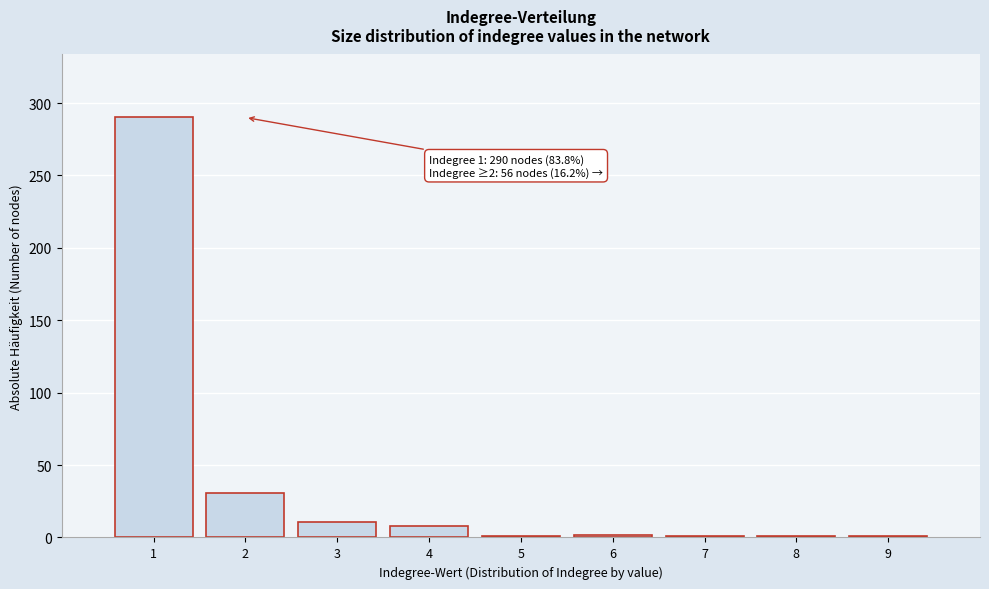

Over which range of the x-axis is the bar tallest?

0.5 to 1.5